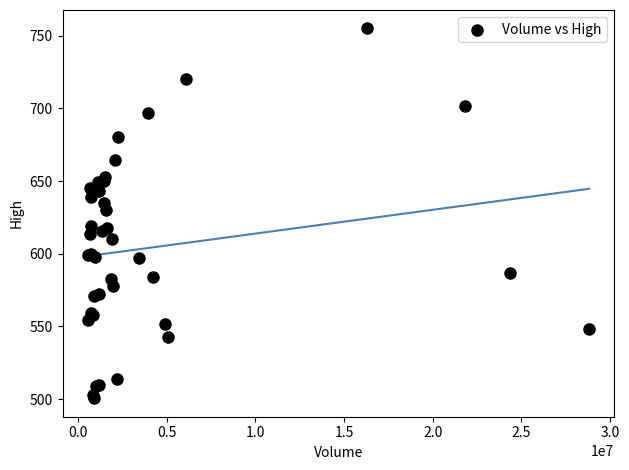

What Y value in the scatter plot is closest to 627?

630.0